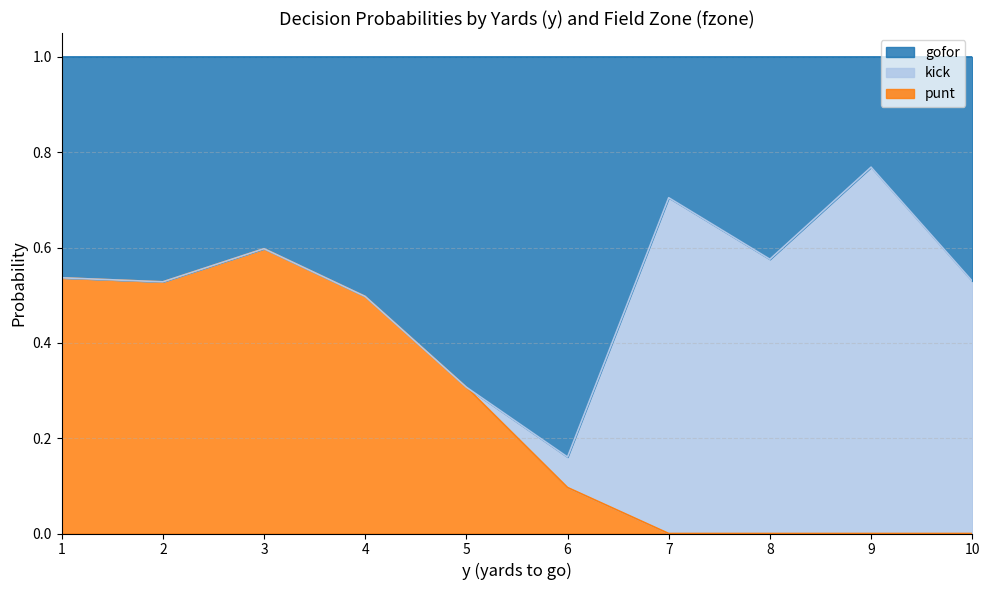

What is the total value across all series at 7?

1.0